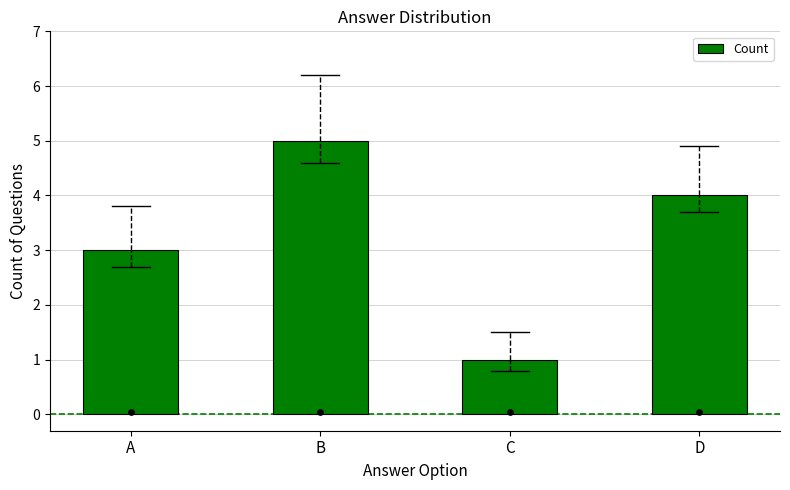

Between D and B, which is larger?

B